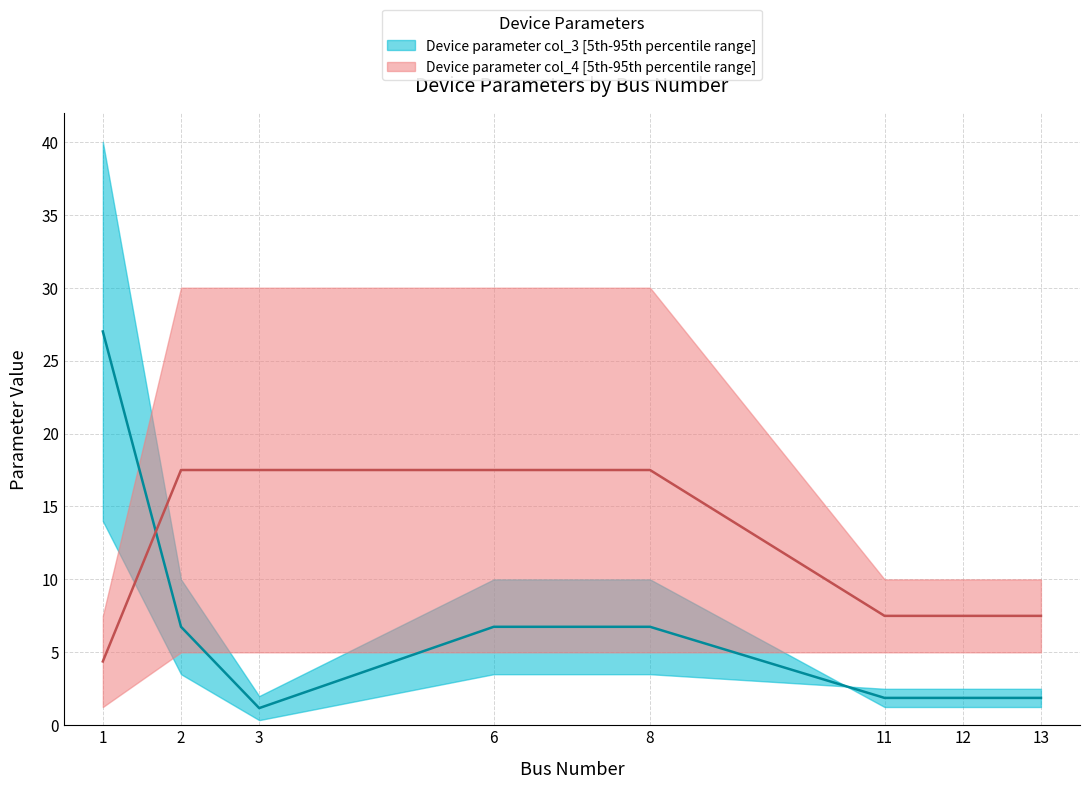

At which label does col_4 (upper) reach its minimum?

1